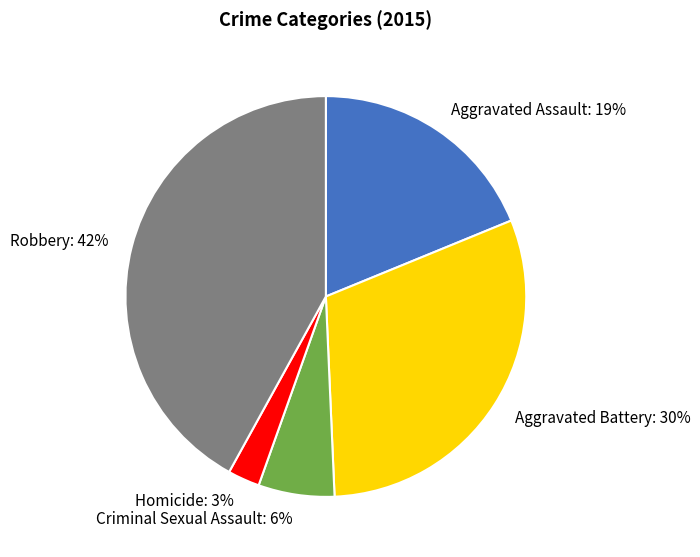

To the nearest percent, what is the average slice percentage?

20%